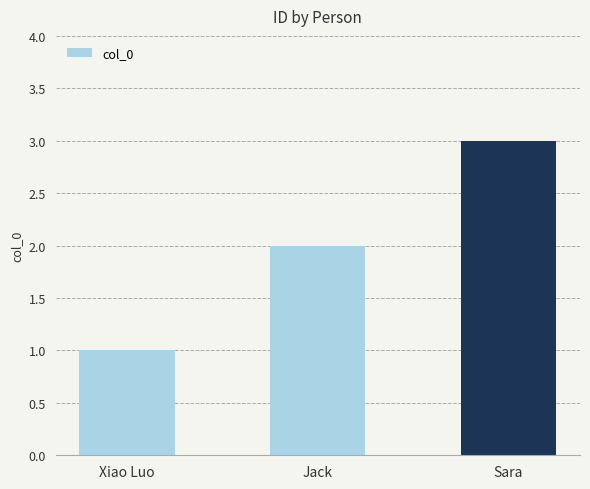

Reading left to right, what are all the values shown in this chart?

Xiao Luo=1	Jack=2	Sara=3